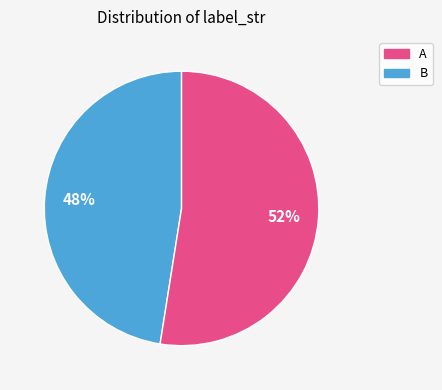

Is B the majority of the pie?

Yes